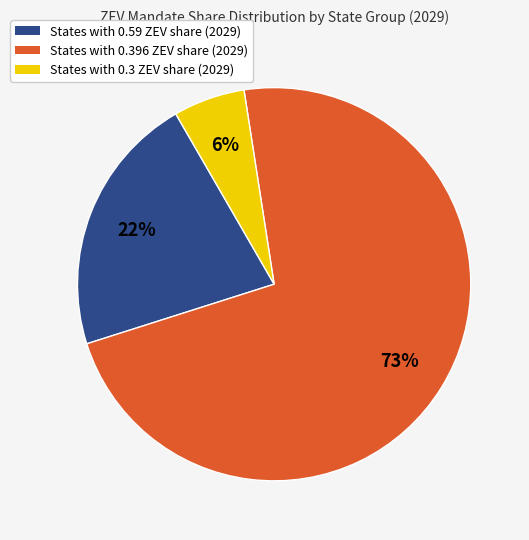

To the nearest percent, what is the average slice percentage?

33%